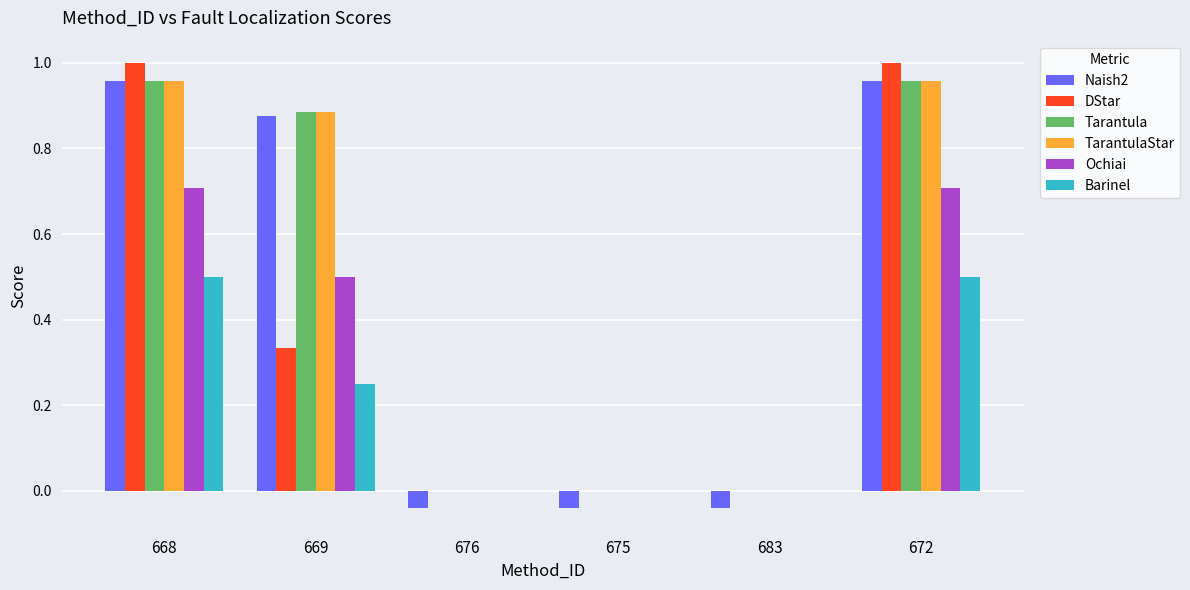

How many Barinel values are between 0 and 1?

6